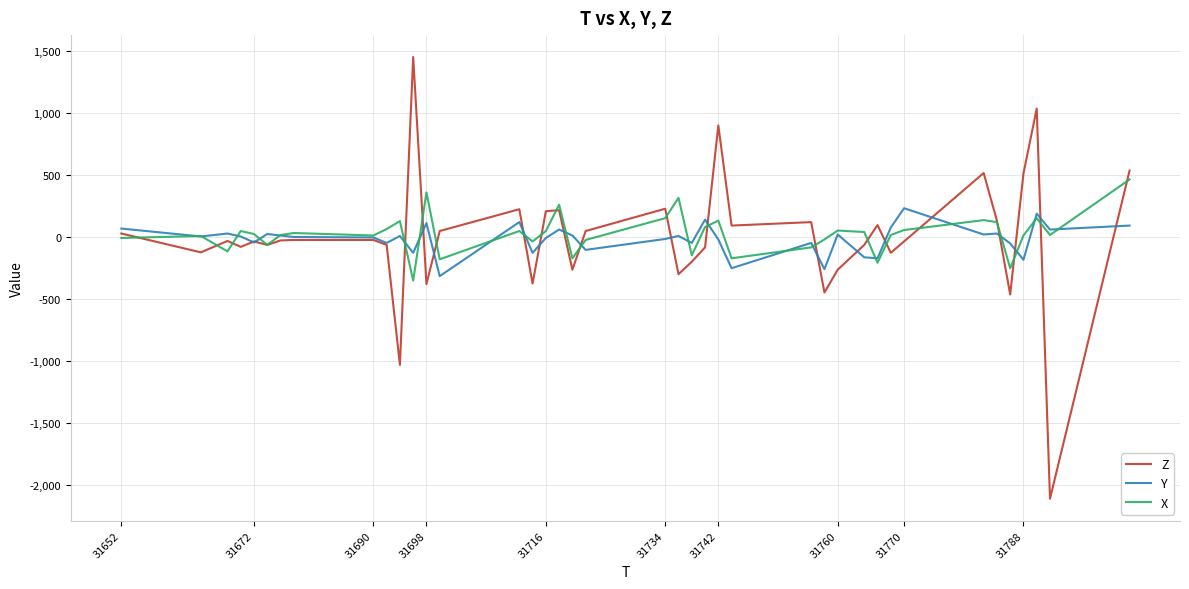

Rank the series by their maximum value, from lowest to highest.

Y, X, Z